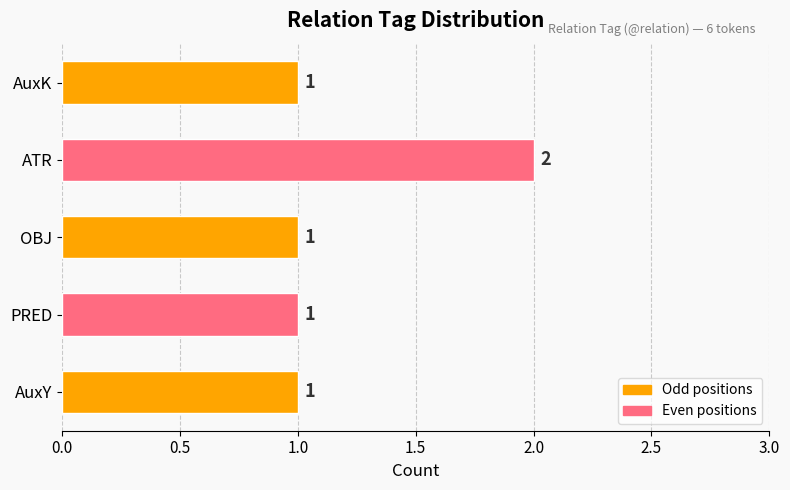

Approximately how many times larger is the value at AuxY compared to PRED?

1.0